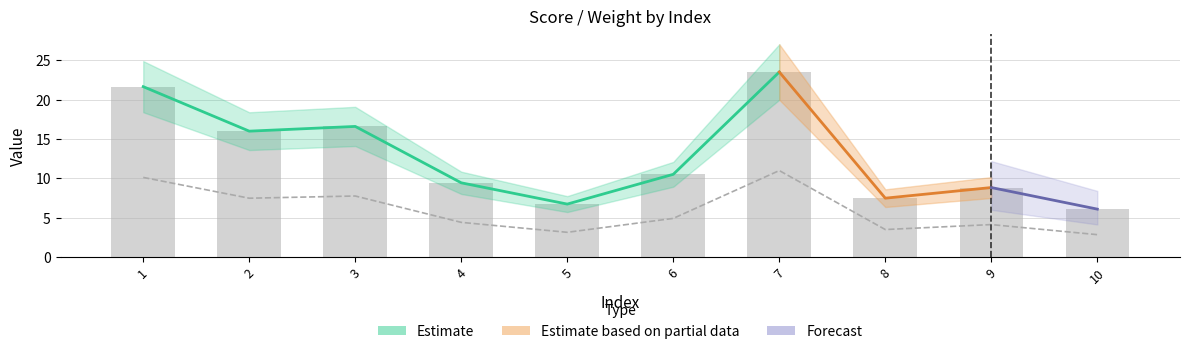

What is the average value of the weight series?

5.9